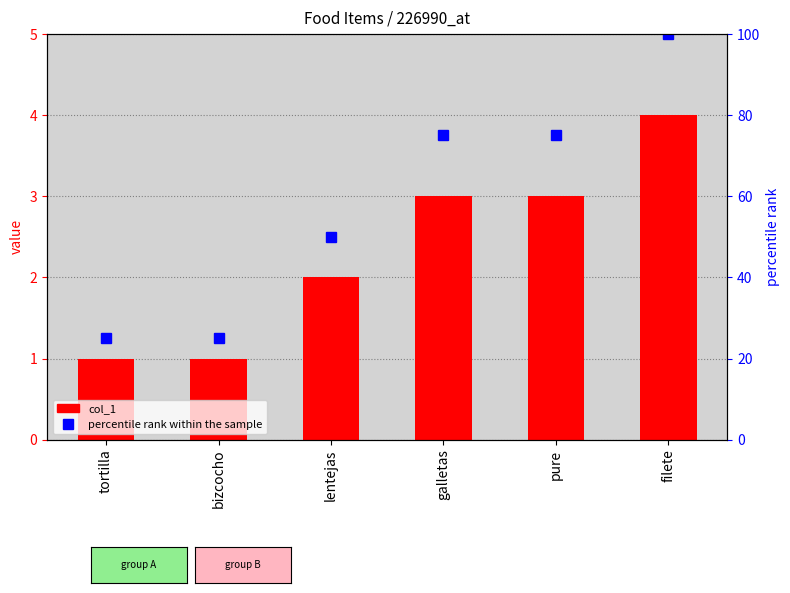

True or false: the data shows 4 at galletas.

False